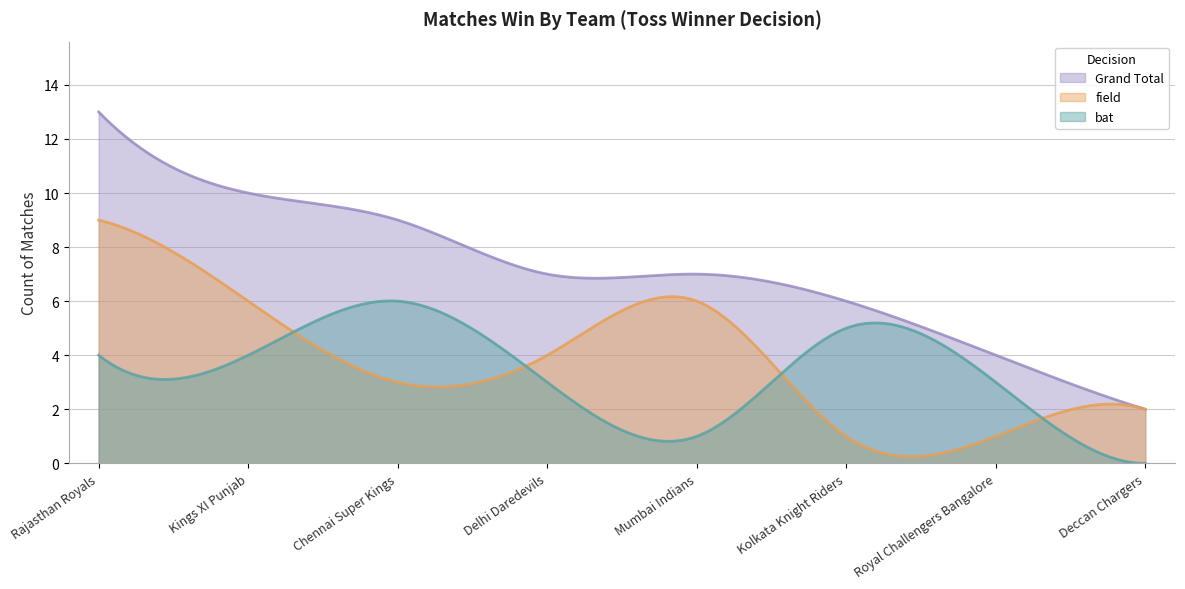

What is the difference between the highest and lowest values at Chennai Super Kings?

6